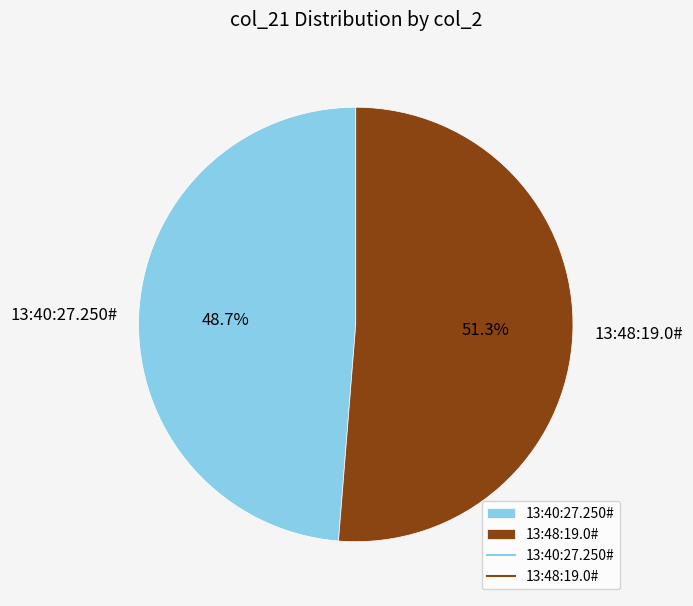

What percentage do 13:40:27.250# and 13:48:19.0# together represent?

100.0%